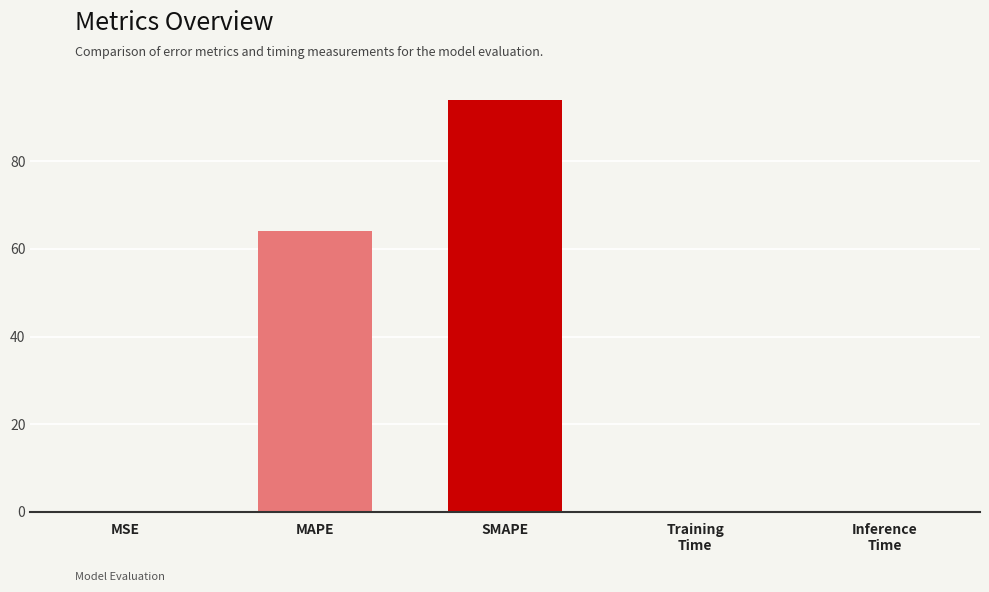

What is the greatest value displayed?

94.1